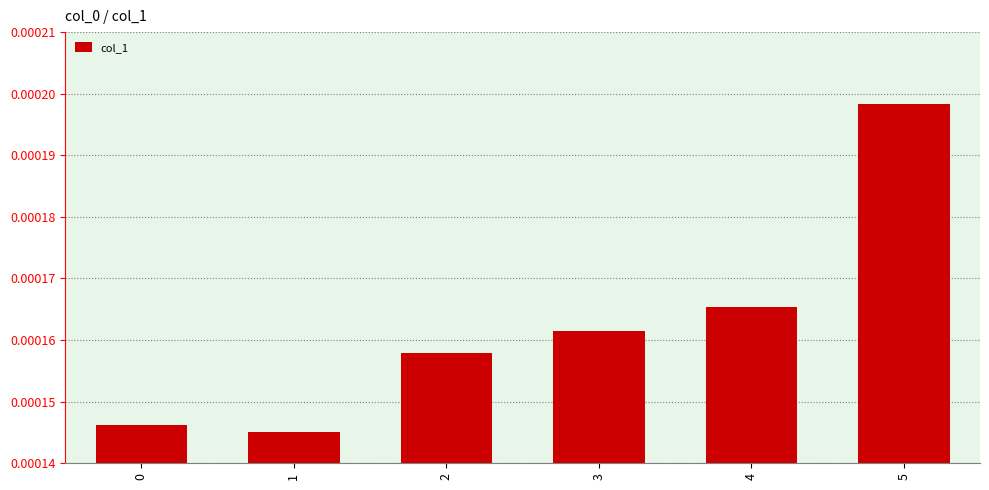

Rank the categories by value from lowest to highest.

1, 0, 2, 3, 4, 5